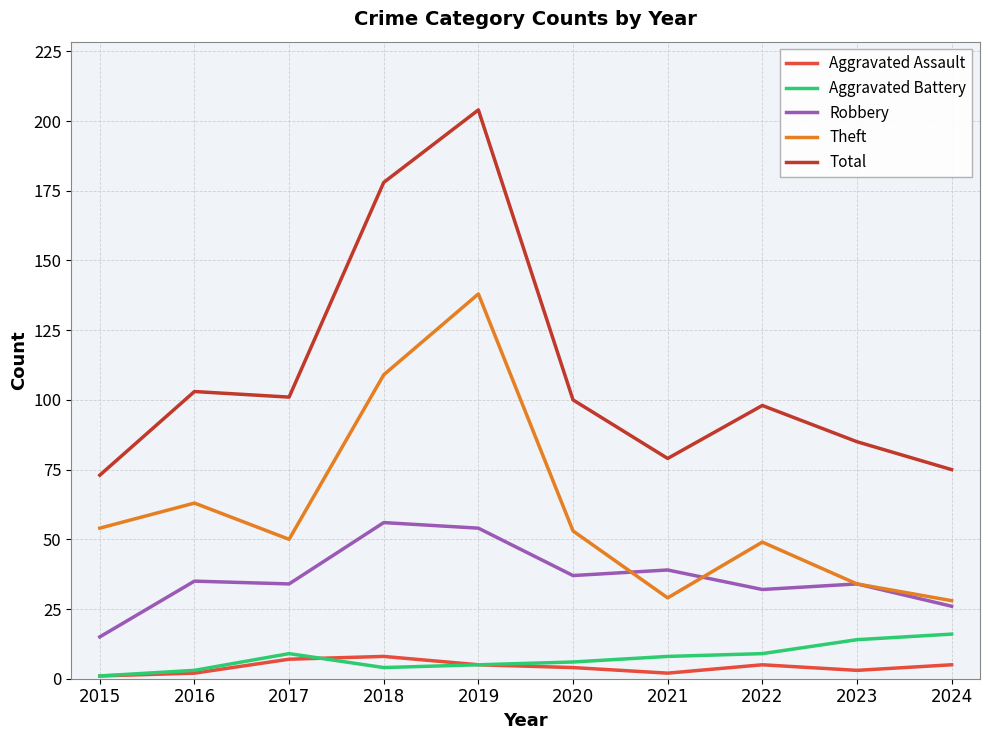

Is it true that Aggravated Battery equals 8 at 2021?

True